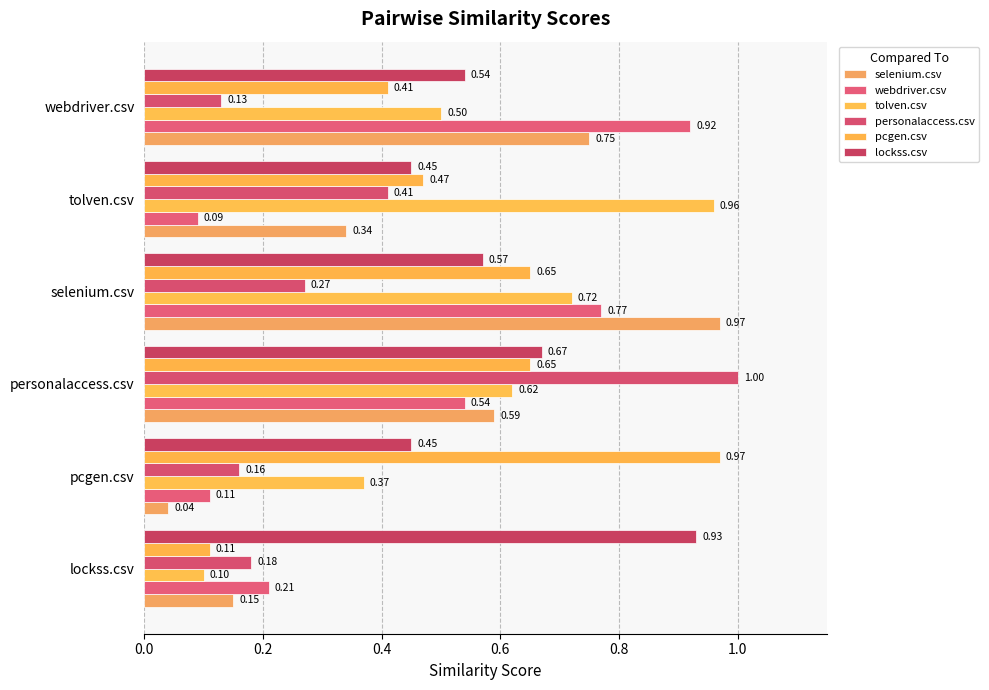

Count the number of data series in this chart.

6